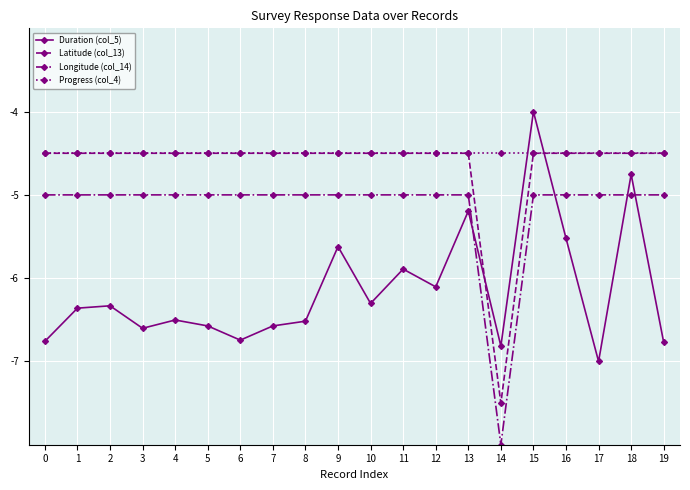

Count the number of data series in this chart.

4